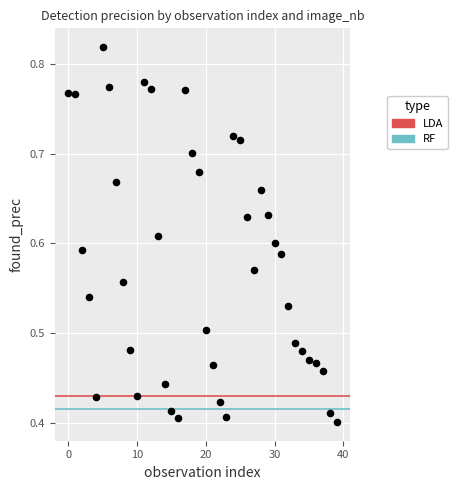

How many data points are displayed?

40